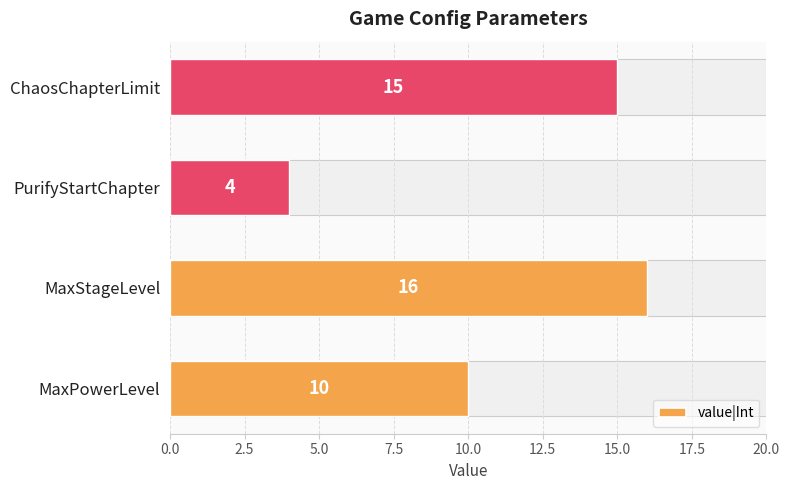

Does the chart contain stacked bars?

No